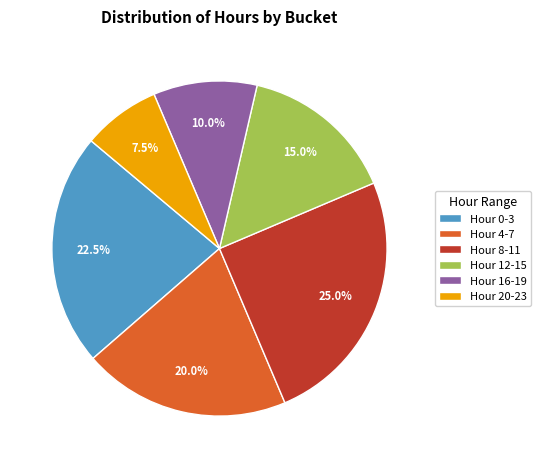

Is there any slice that represents more than half of the pie?

No